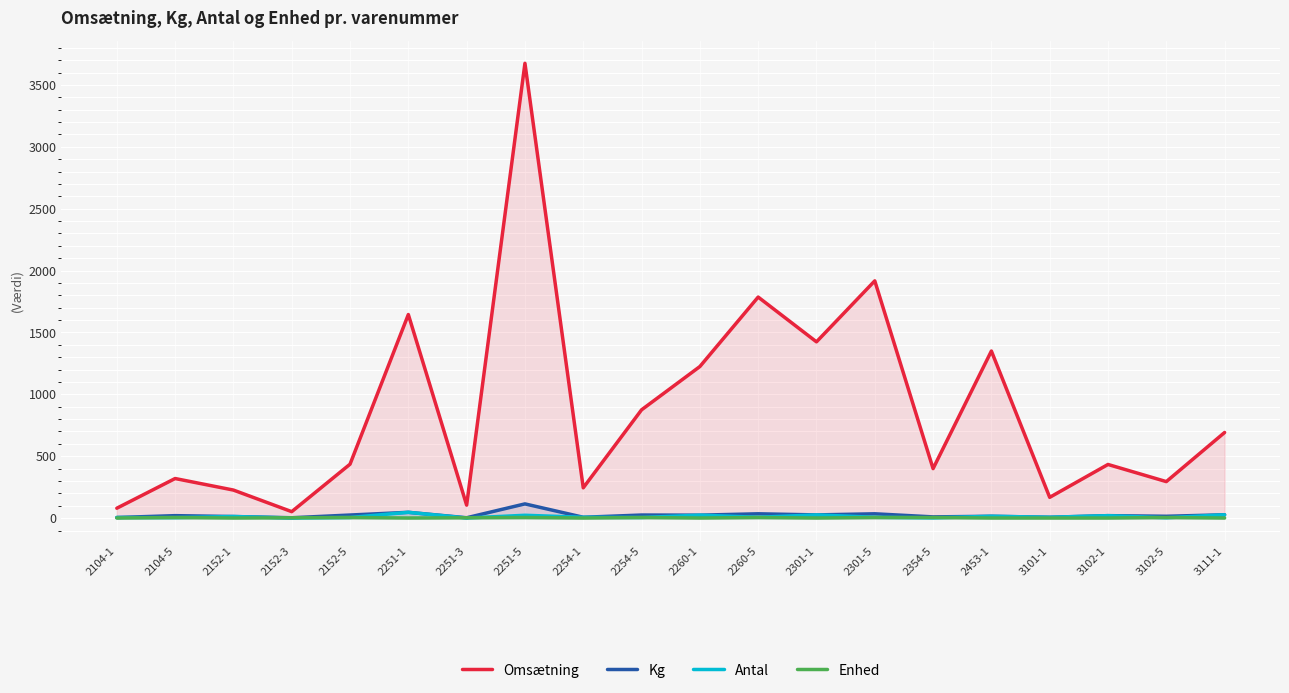

Is the value of Antal at 2104-1 greater than the value of Omsætning at 2453-1?

No